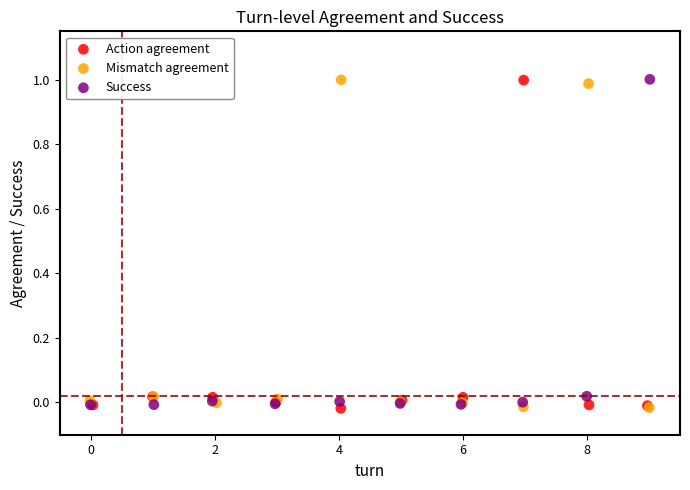

What are all the series names shown in the legend?

Action agreement, Mismatch agreement, Success